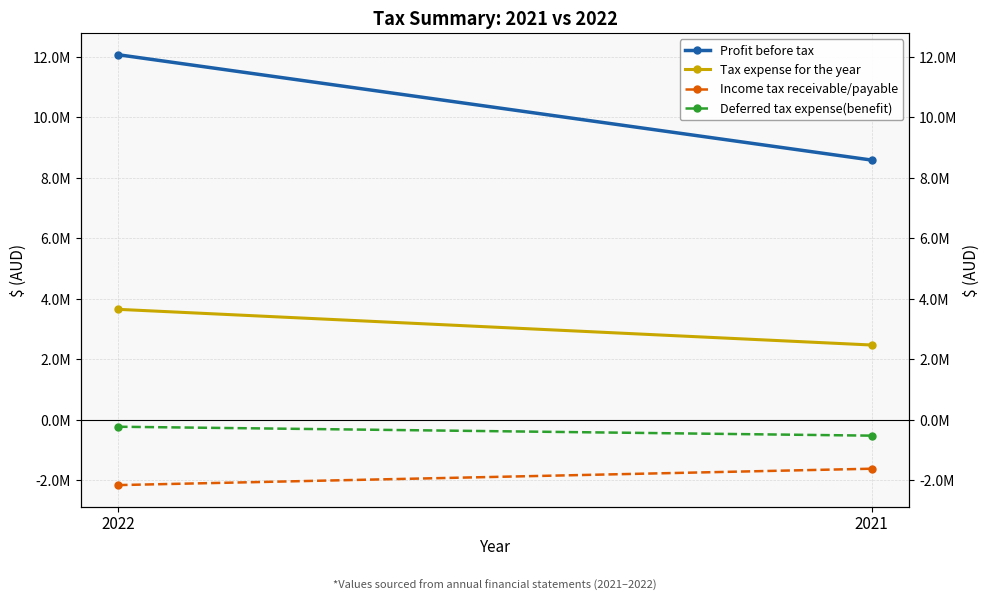

What is the value of the Deferred tax expense(benefit) point at the 2nd from the left?

-520632